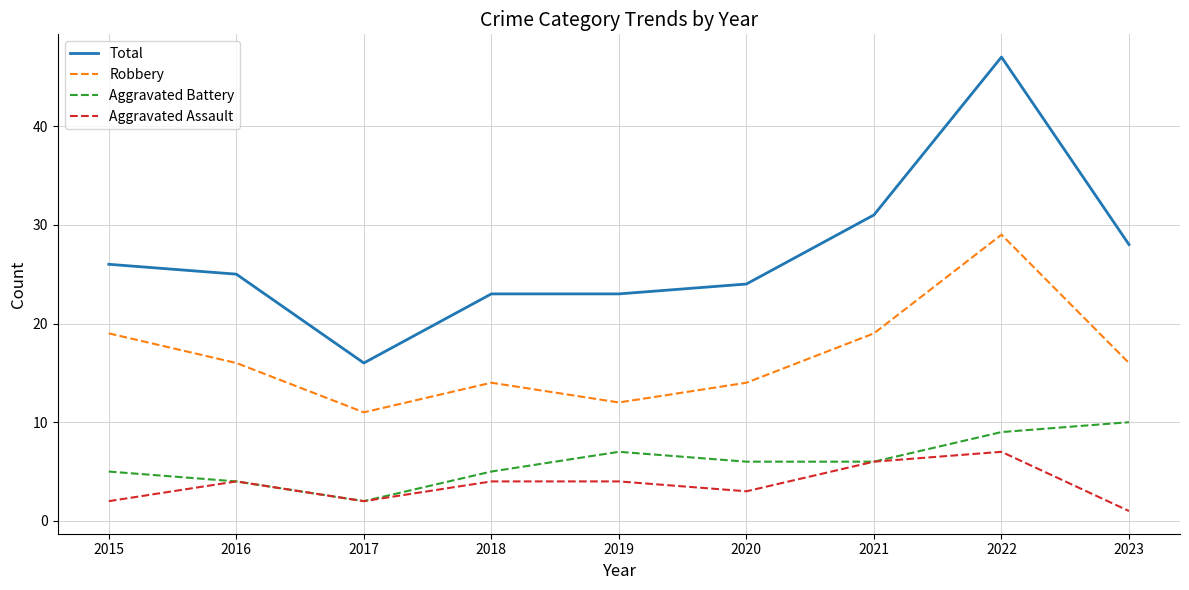

Read the Total value at 2021.

31